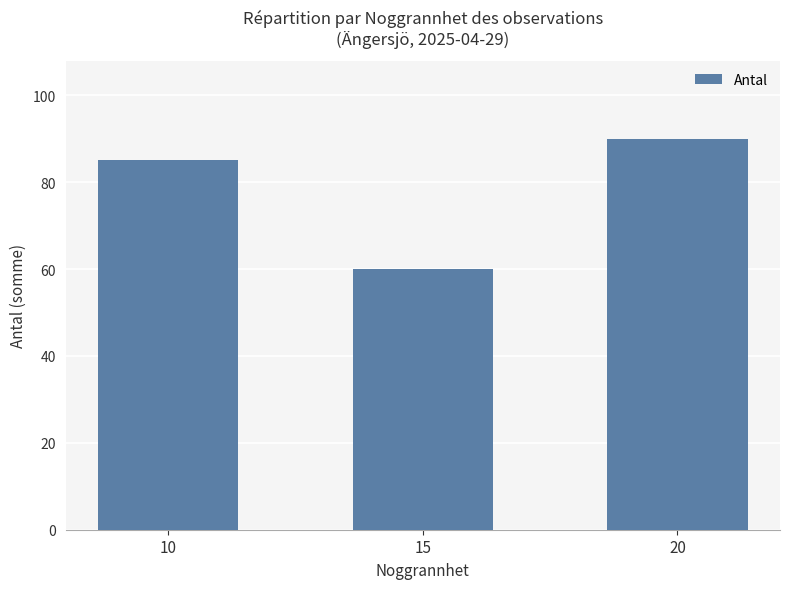

The chart shows a value of 107 at 15. True or false?

False